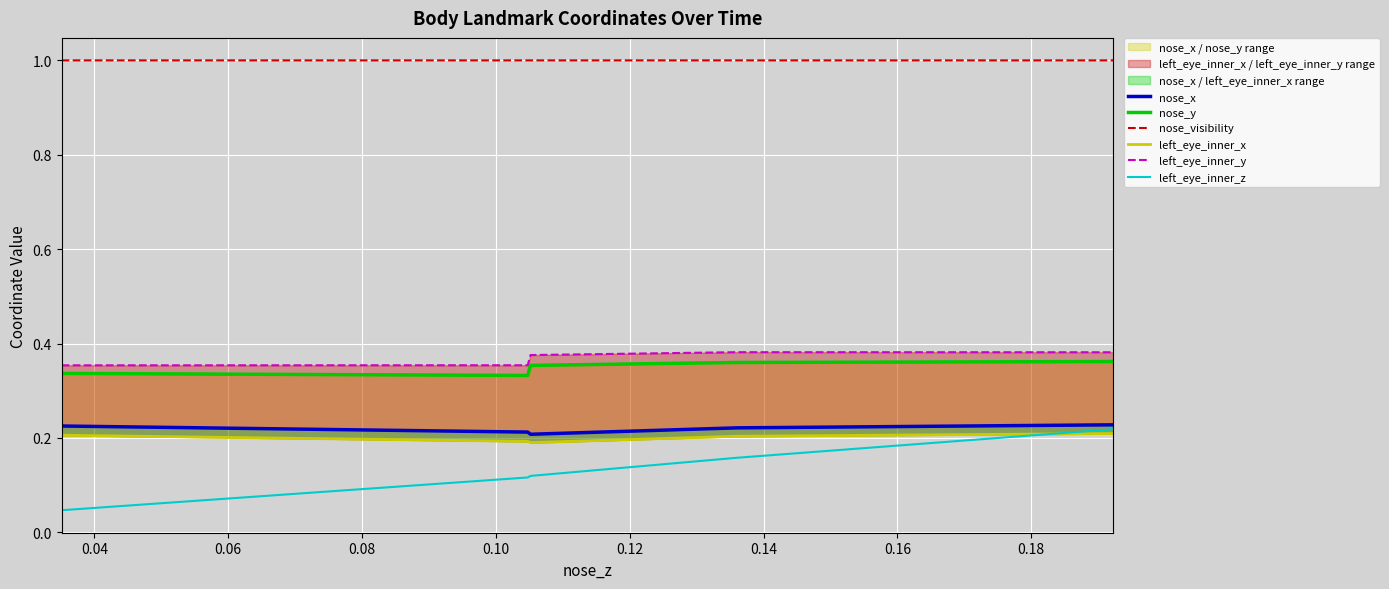

What is the highest value of the nose_visibility series?

1.0